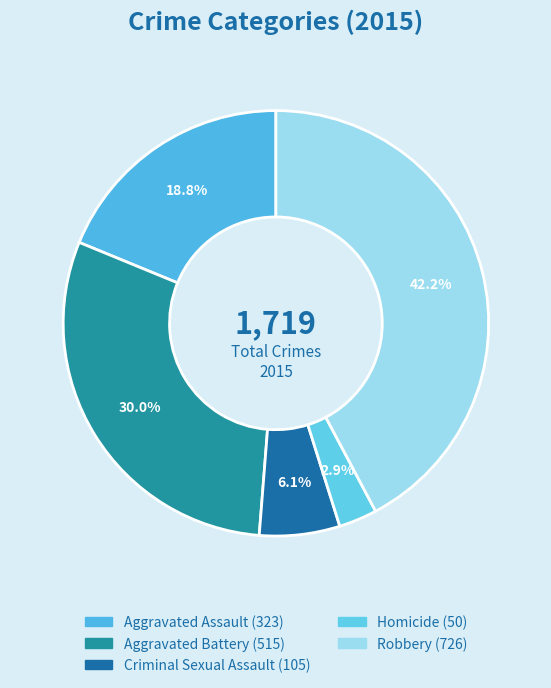

What percentage is the Homicide slice, to the nearest percent?

3%